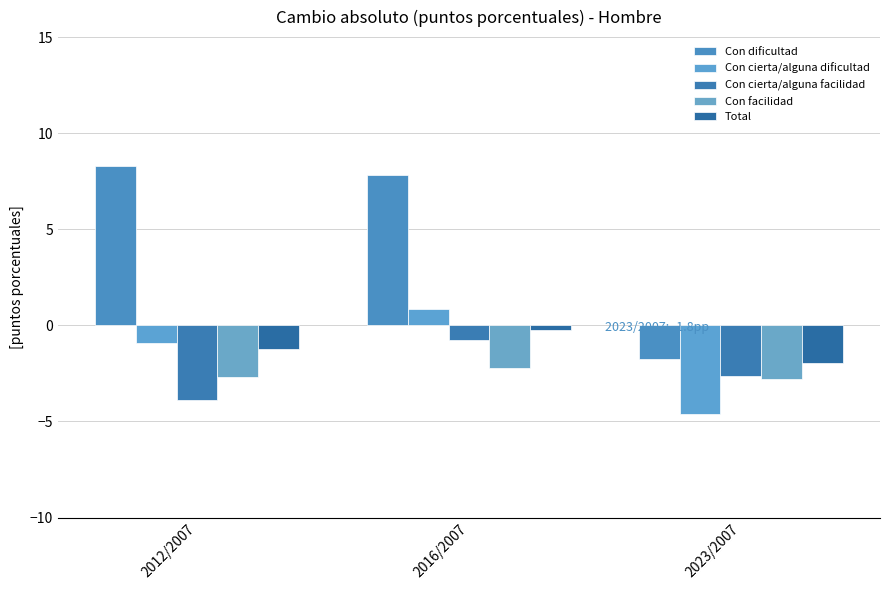

What is the smallest value displayed?

-4.6